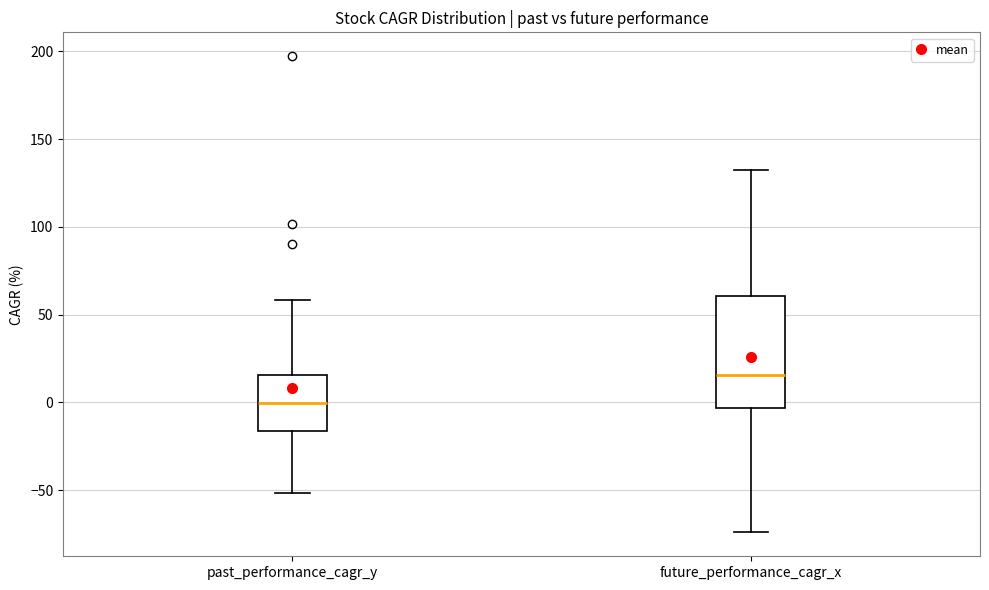

Which box's median line is the lowest?

past_performance_cagr_y